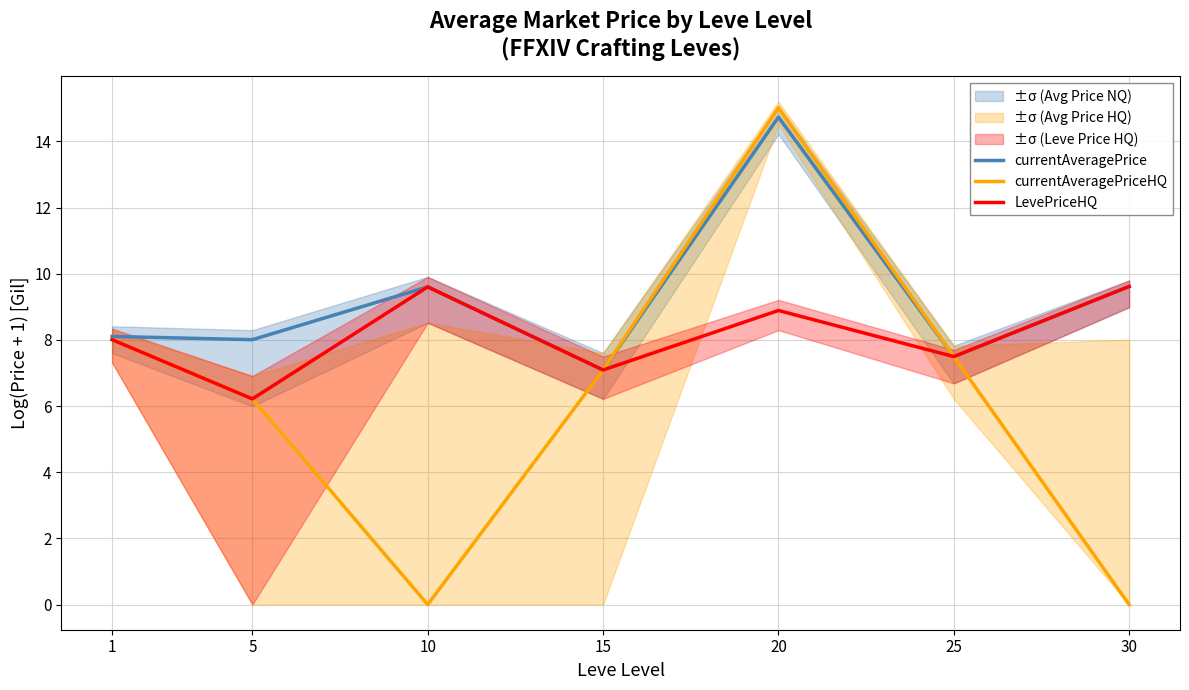

List the series in order of their overall mean, lowest first.

currentAveragePriceHQ, LevePriceHQ, currentAveragePrice